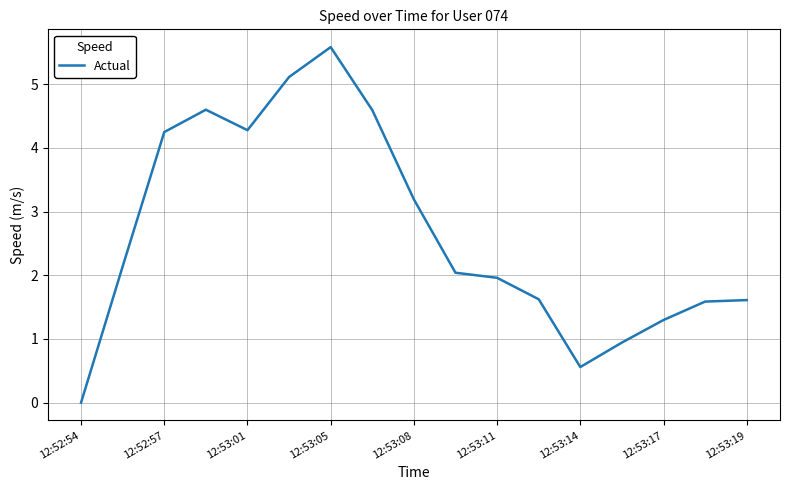

Does the chart display data point markers on the line(s)?

No